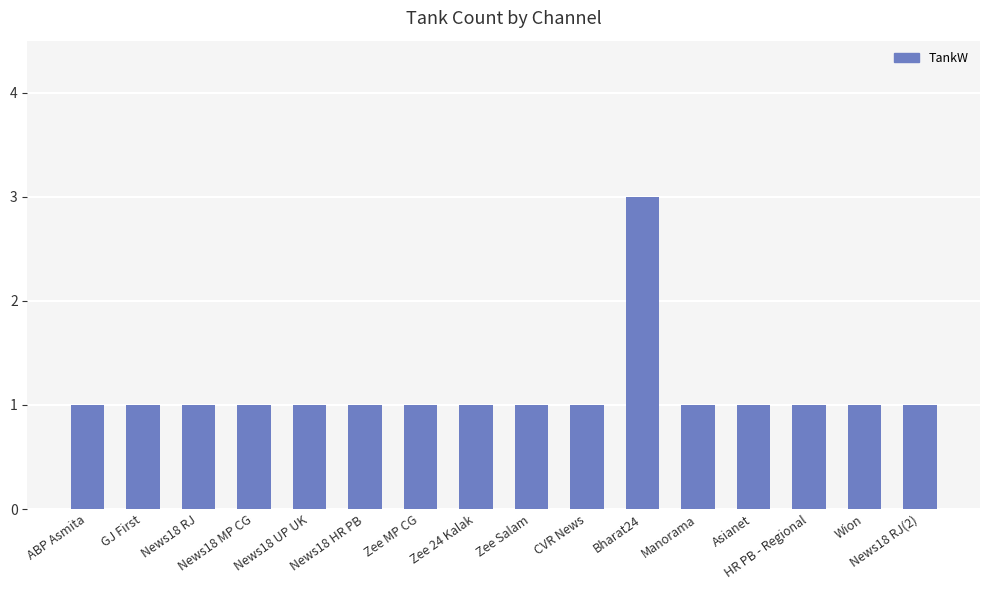

Is it true that the value at Zee MP CG is 1?

True